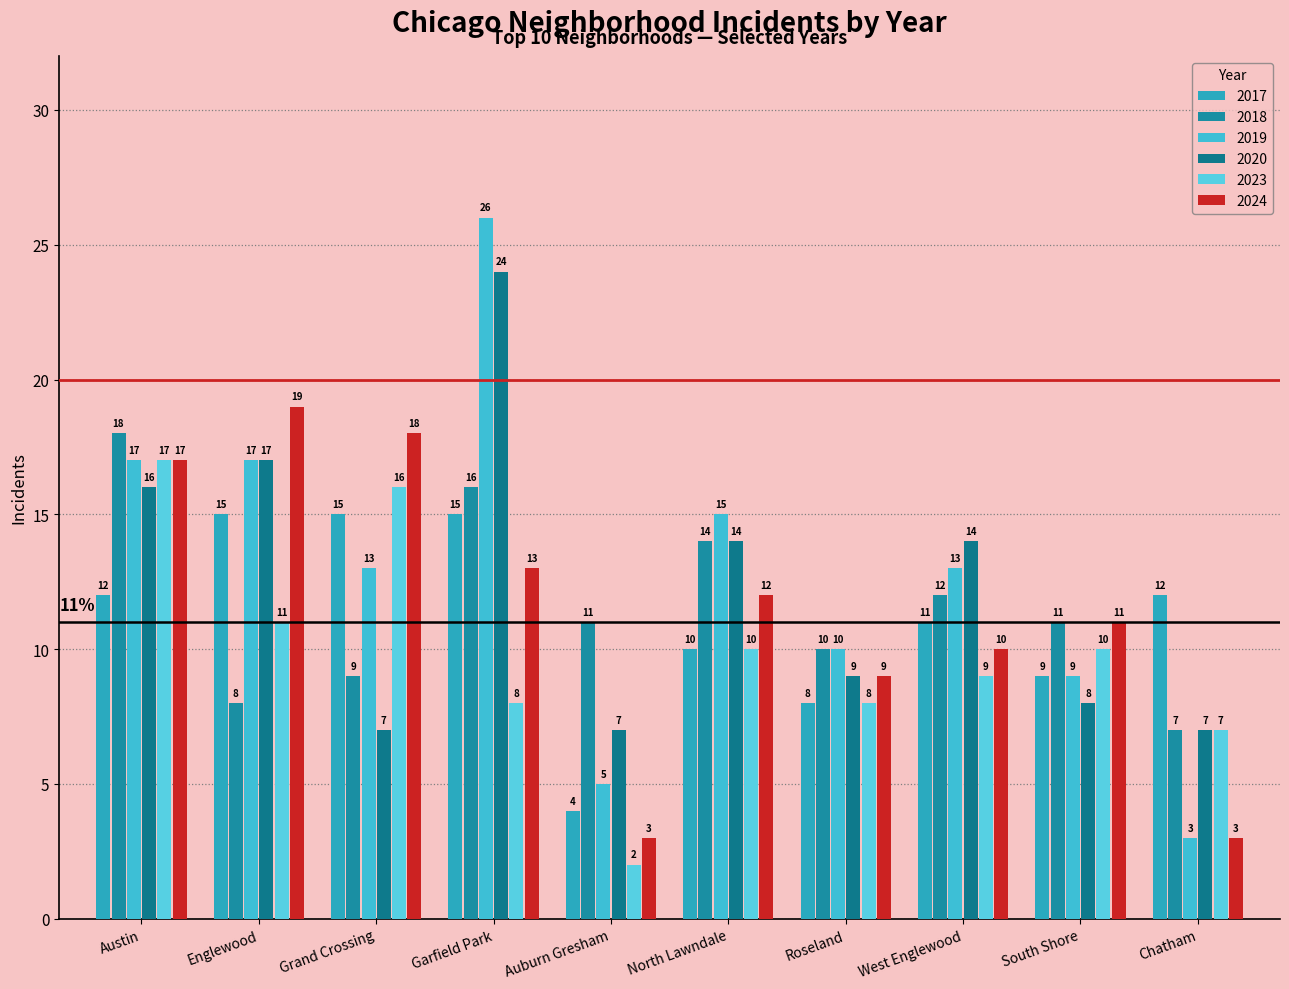

How many series are shown in this chart?

6